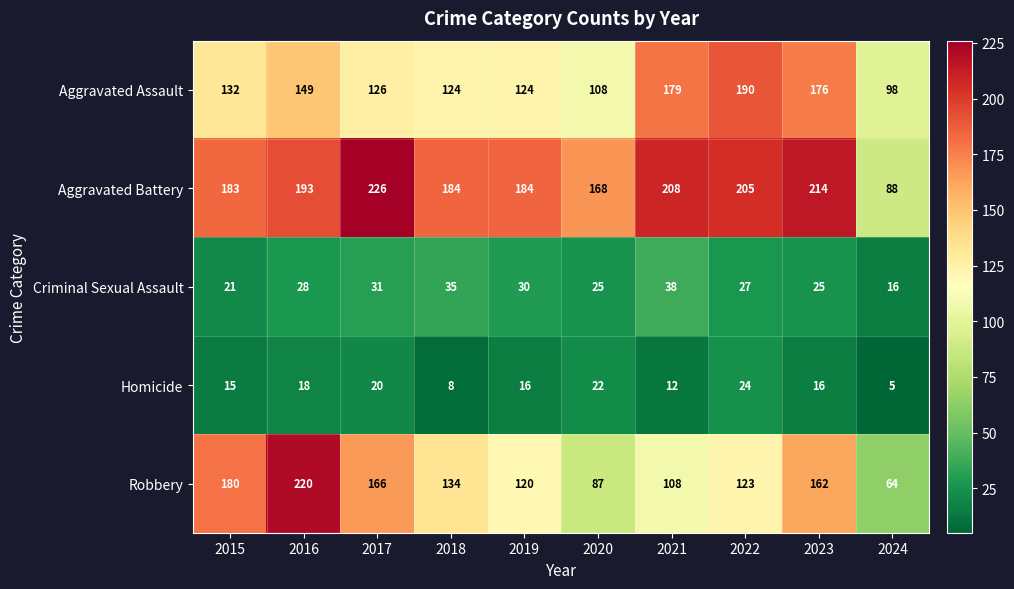

Which series has the largest range (max minus min)?

Robbery